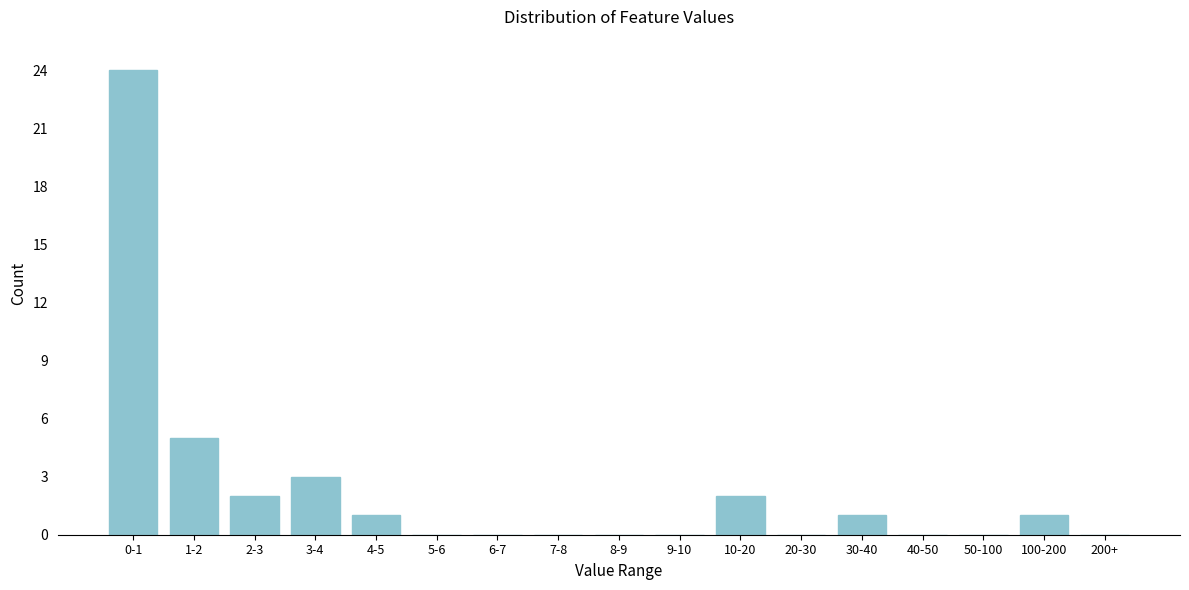

Reading left to right, extract all data points from this chart.

0-1=24	1-2=5	2-3=2	3-4=3	4-5=1	5-6=0	6-7=0	7-8=0	8-9=0	9-10=0	10-20=2	20-30=0	30-40=1	40-50=0	50-100=0	100-200=1	200+=0